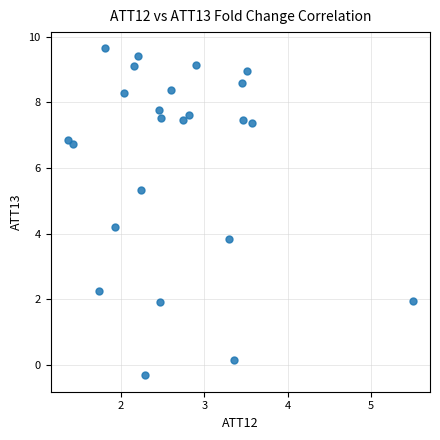

What is the range of Y values (max minus min)?

10.0